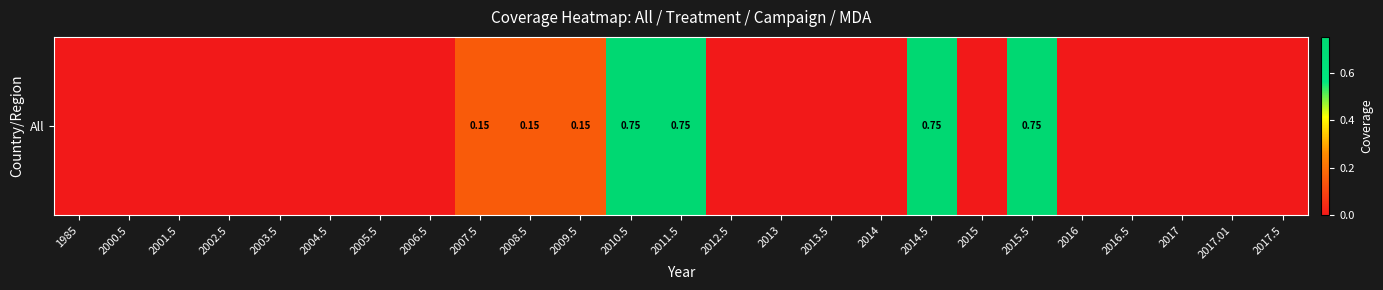

Rank the categories by value from highest to lowest.

2010.5, 2011.5, 2014.5, 2015.5, 2007.5, 2008.5, 2009.5, 1985, 2000.5, 2001.5, 2002.5, 2003.5, 2004.5, 2005.5, 2006.5, 2012.5, 2013, 2013.5, 2014, 2015, 2016, 2016.5, 2017, 2017.01, 2017.5